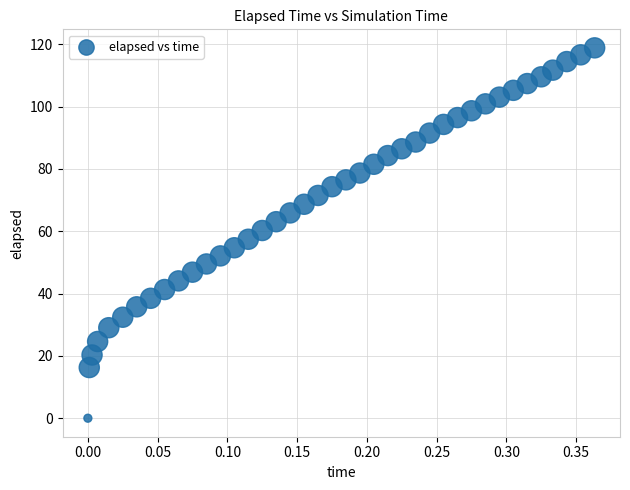

What is the range of X values (max minus min)?

0.4